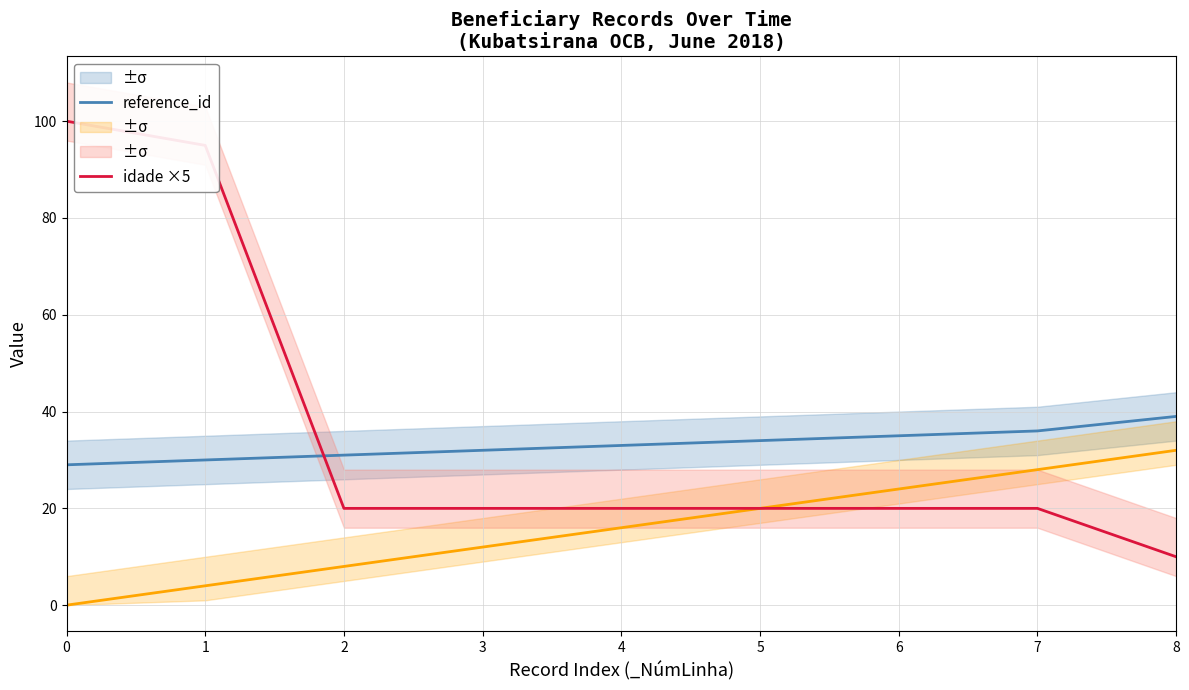

True or false: idade ×5 has more than 0 points higher than both neighbors.

False